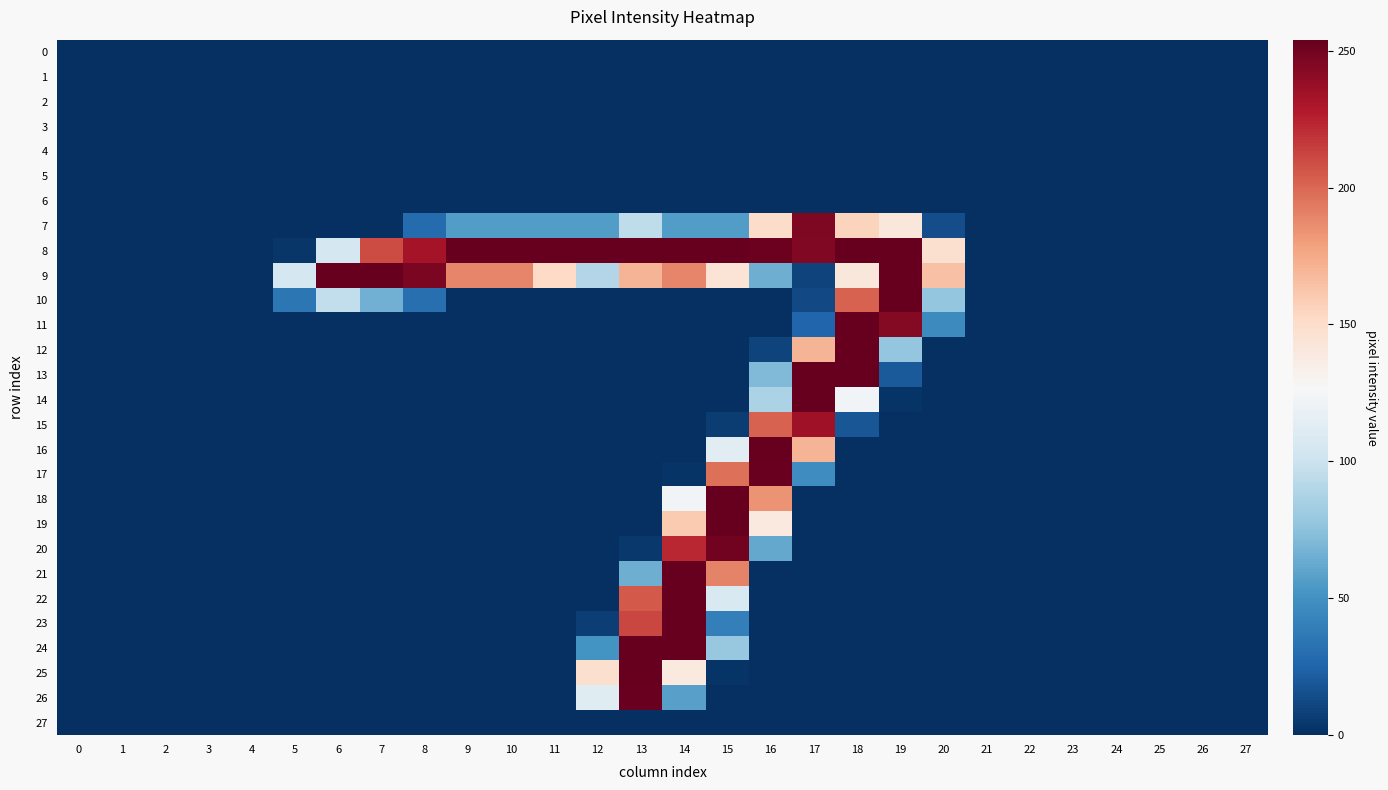

Between 25 and 2, which is larger?

25